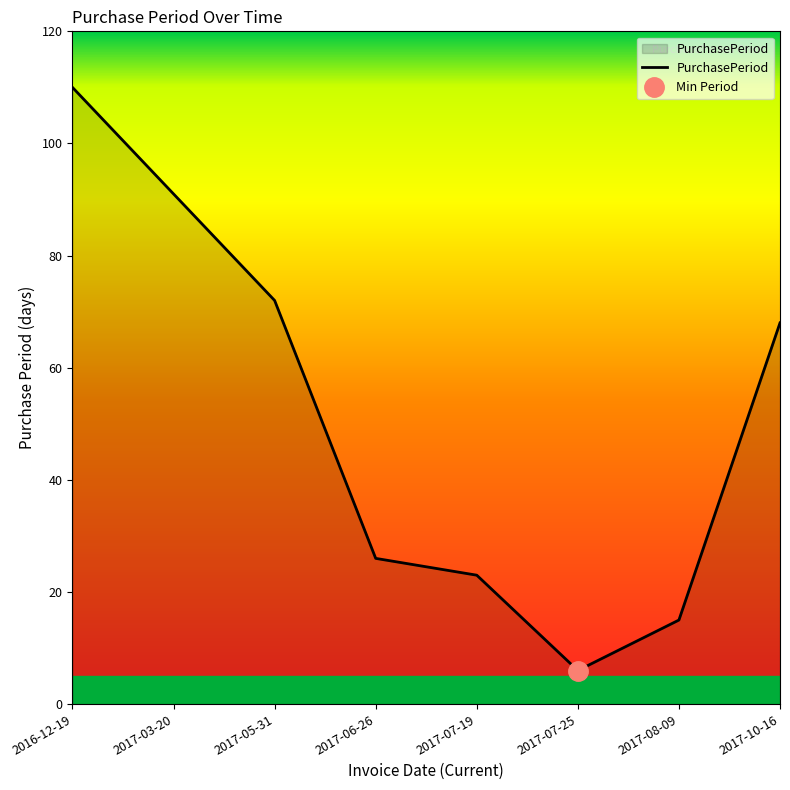

List the labels in order of value, smallest first.

2017-07-25, 2017-08-09, 2017-07-19, 2017-06-26, 2017-10-16, 2017-05-31, 2017-03-20, 2016-12-19